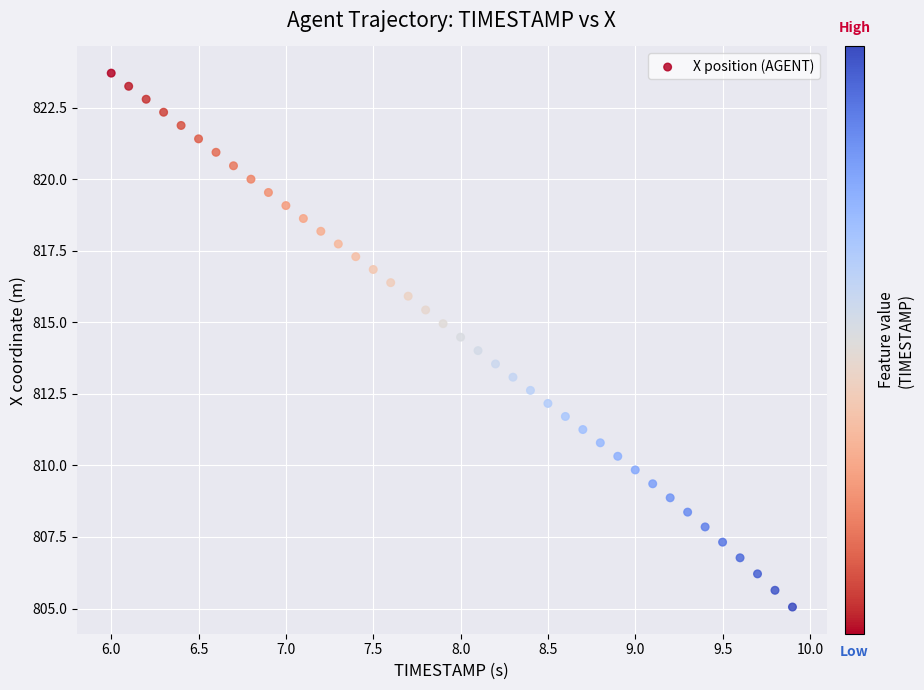

What is the range of Y values (max minus min)?

18.7